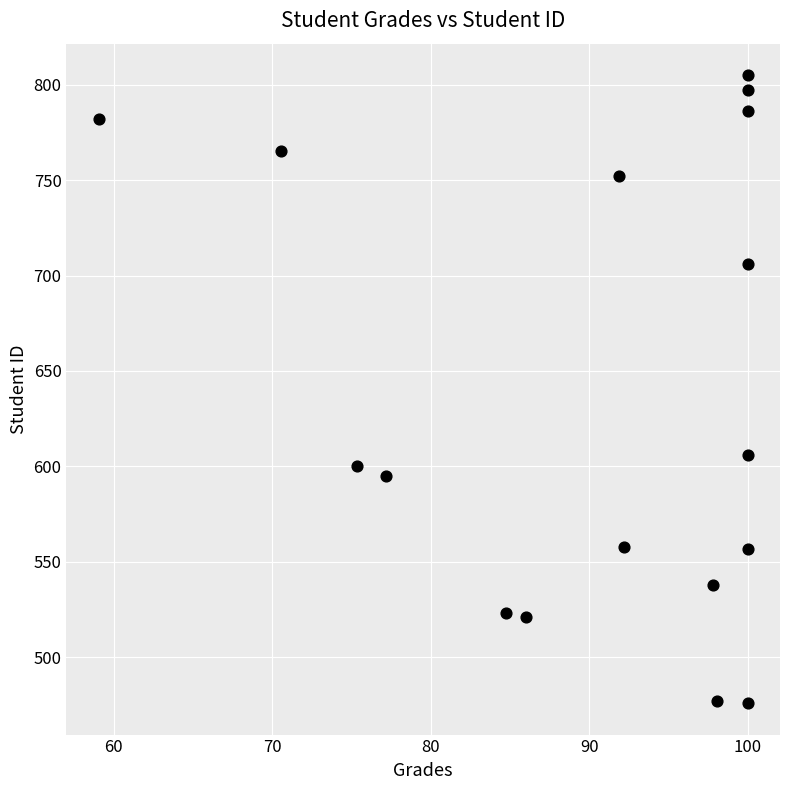

What is the range of Y values (max minus min)?

329